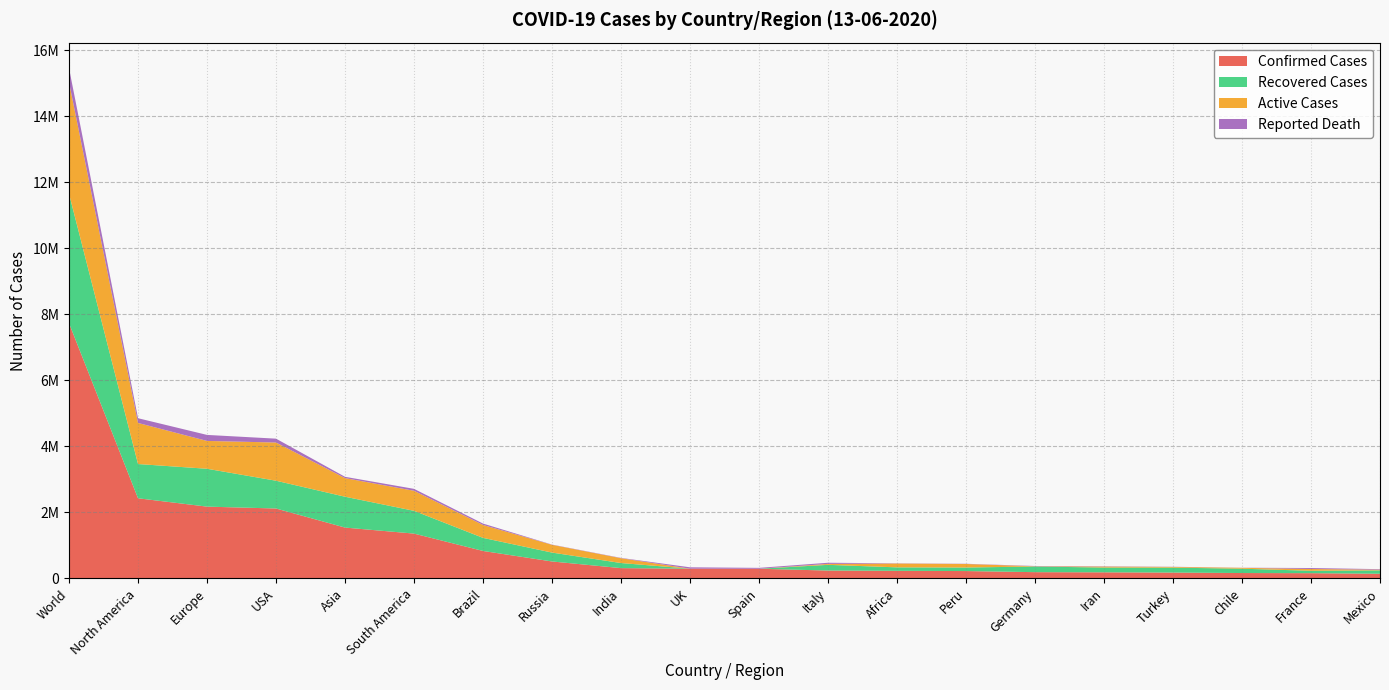

Reading left to right, extract all data points from this chart.

Confirmed Cases: World=7732485	North America=2426744	Europe=2173578	USA=2116922	Asia=1538724	South America=1356208	Brazil=829902	Russia=511423	India=309603	UK=292950	Spain=290289	Italy=236305	Africa=227609	Peru=220749	Germany=187251	Iran=182525	Turkey=175218	Chile=160846	France=156287	Mexico=139196
Recovered Cases: World=3925354	North America=1038047	Europe=1147834	USA=841934	Asia=935102	South America=690257	Brazil=396692	Russia=269370	India=154231	UK=0	Spain=0	Italy=173085	Africa=105092	Peru=107133	Germany=171600	Iran=144649	Turkey=149102	Chile=131358	France=72572	Mexico=101767
Active Cases: World=3378895	North America=1245354	Europe=843677	USA=1158163	Asia=564885	South America=608081	Brazil=391309	Russia=235338	India=146482	UK=0	Spain=0	Italy=28997	Africa=116437	Peru=107308	Germany=6788	Iran=29217	Turkey=21338	Chile=26618	France=54341	Mexico=20981
Reported Death: World=428236	North America=143343	Europe=182067	USA=116825	Asia=38737	South America=57870	Brazil=41901	Russia=6715	India=8890	UK=41481	Spain=27136	Italy=34223	Africa=6080	Peru=6308	Germany=8863	Iran=8659	Turkey=4778	Chile=2870	France=29374	Mexico=16448